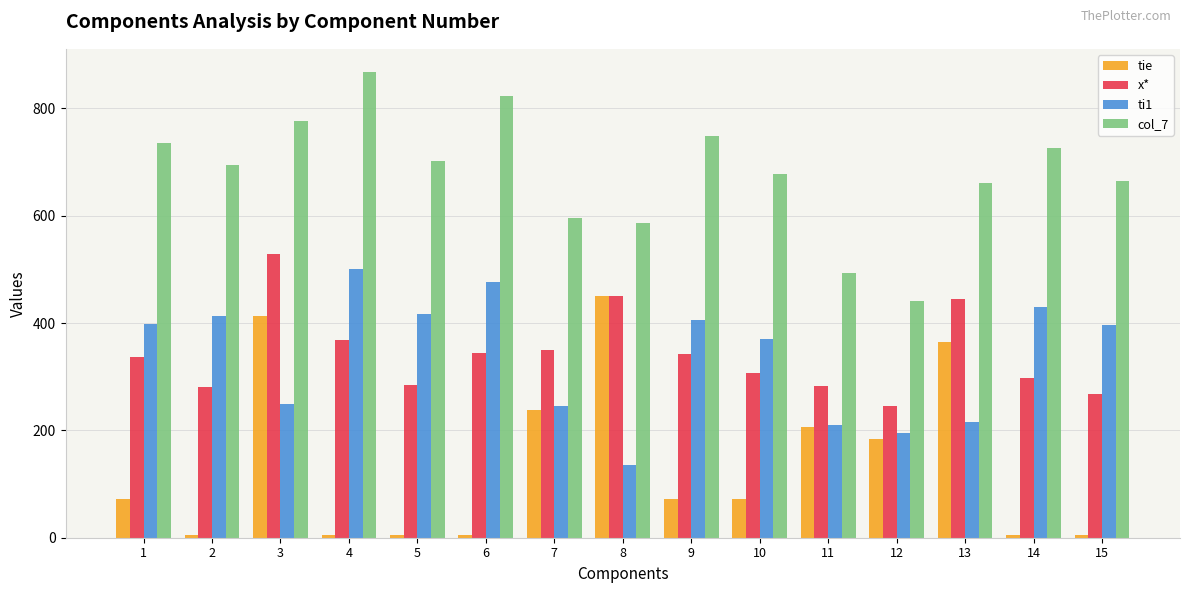

What is the value of the col_7 bar at the 7th from the left?

595.0